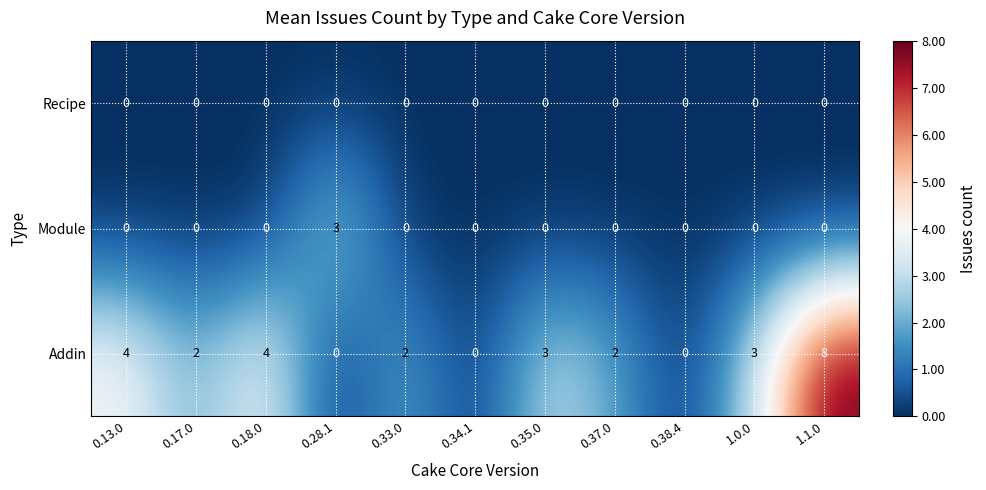

What is the total value across all series at 0.28.1?

3